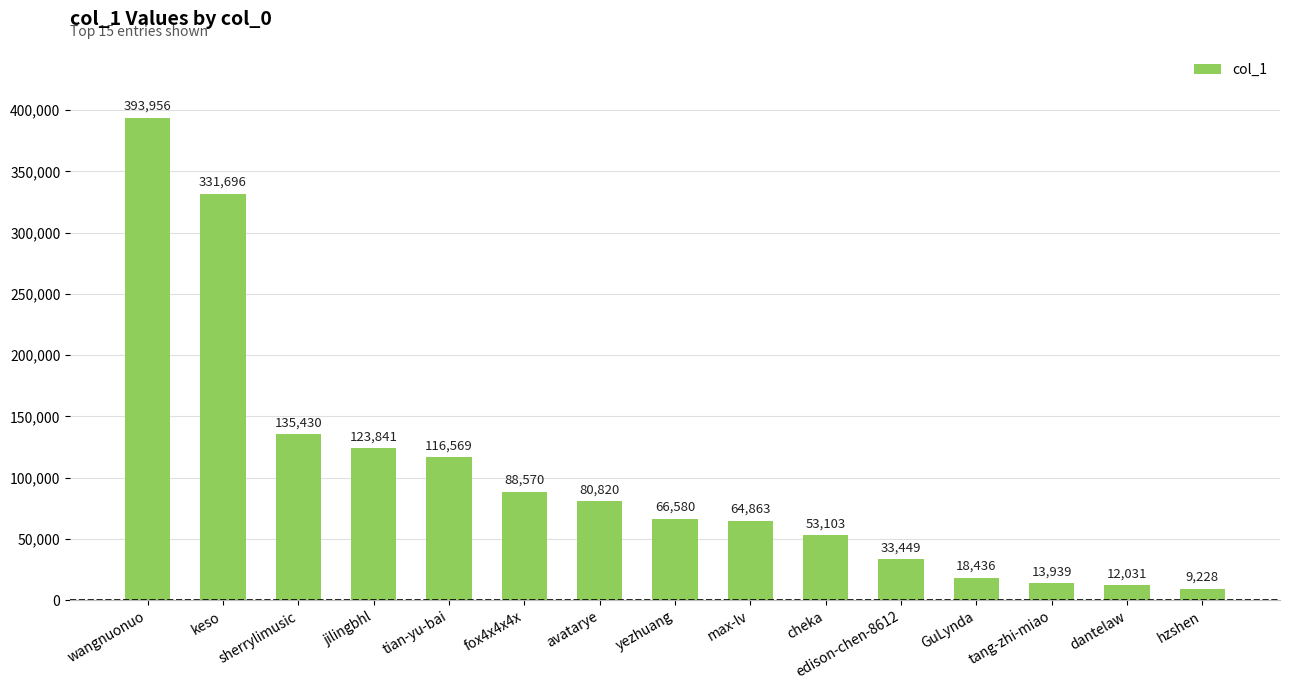

Are the bars horizontal?

No